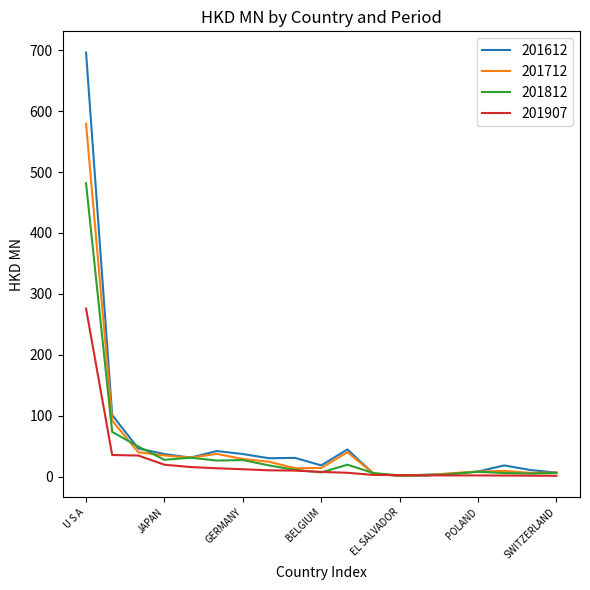

List the series in order of their peak value, highest first.

201612, 201712, 201812, 201907